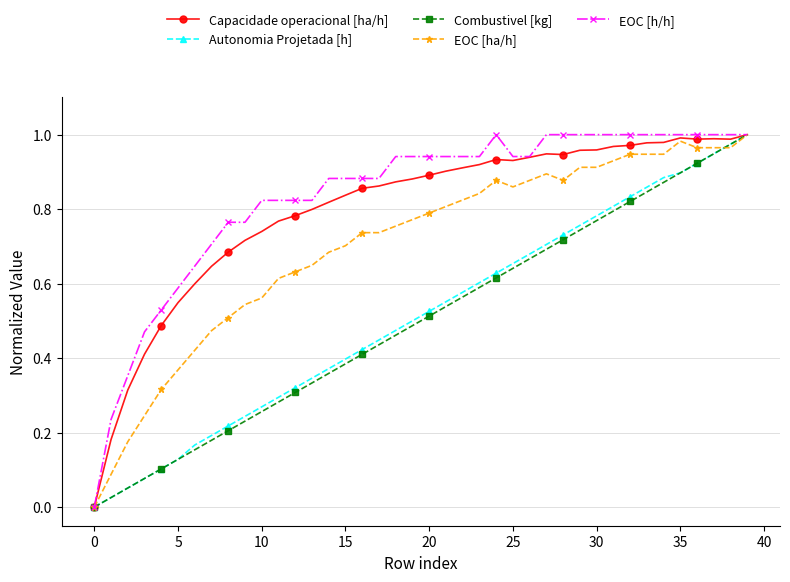

True or false: Combustivel [kg] has more than 0 points higher than both neighbors.

False